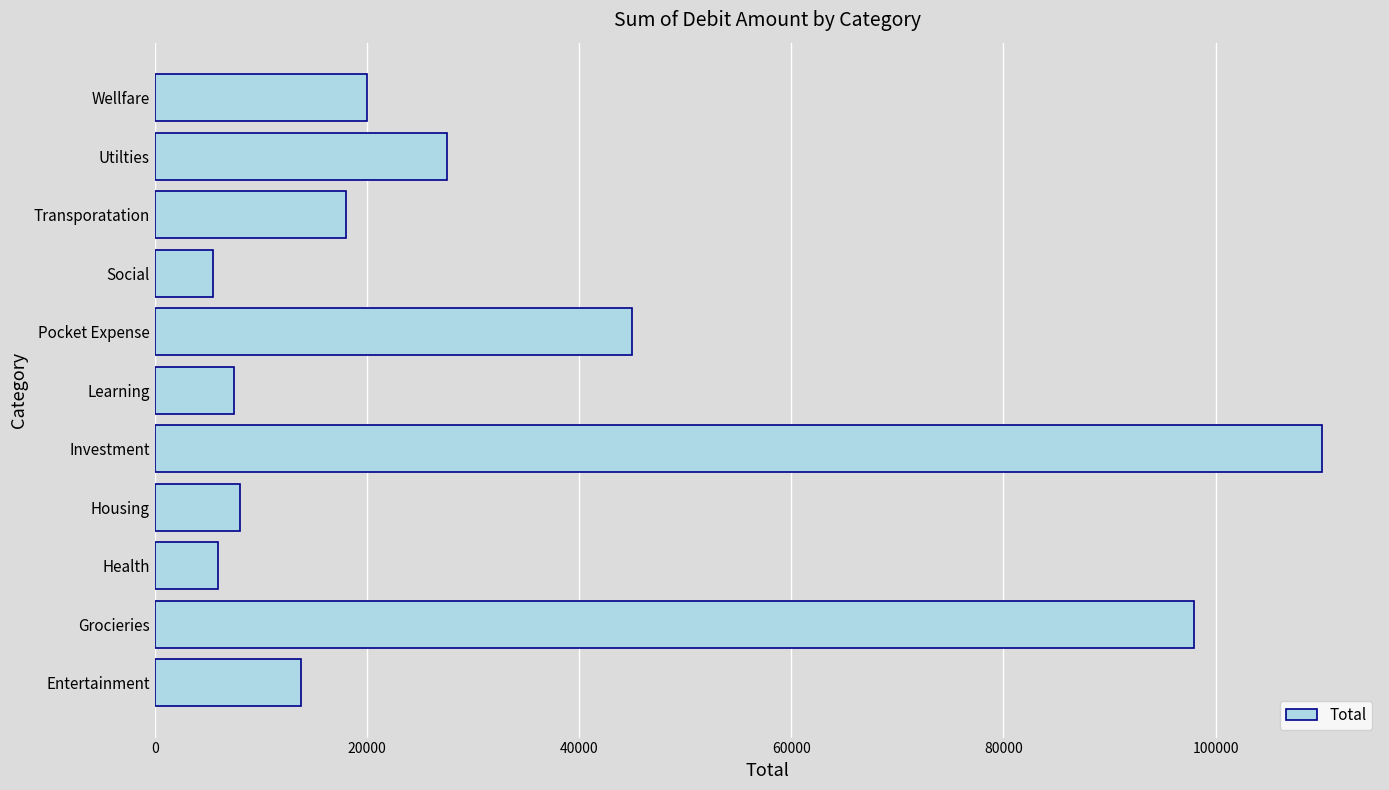

Between Investment and Health, which is larger?

Investment